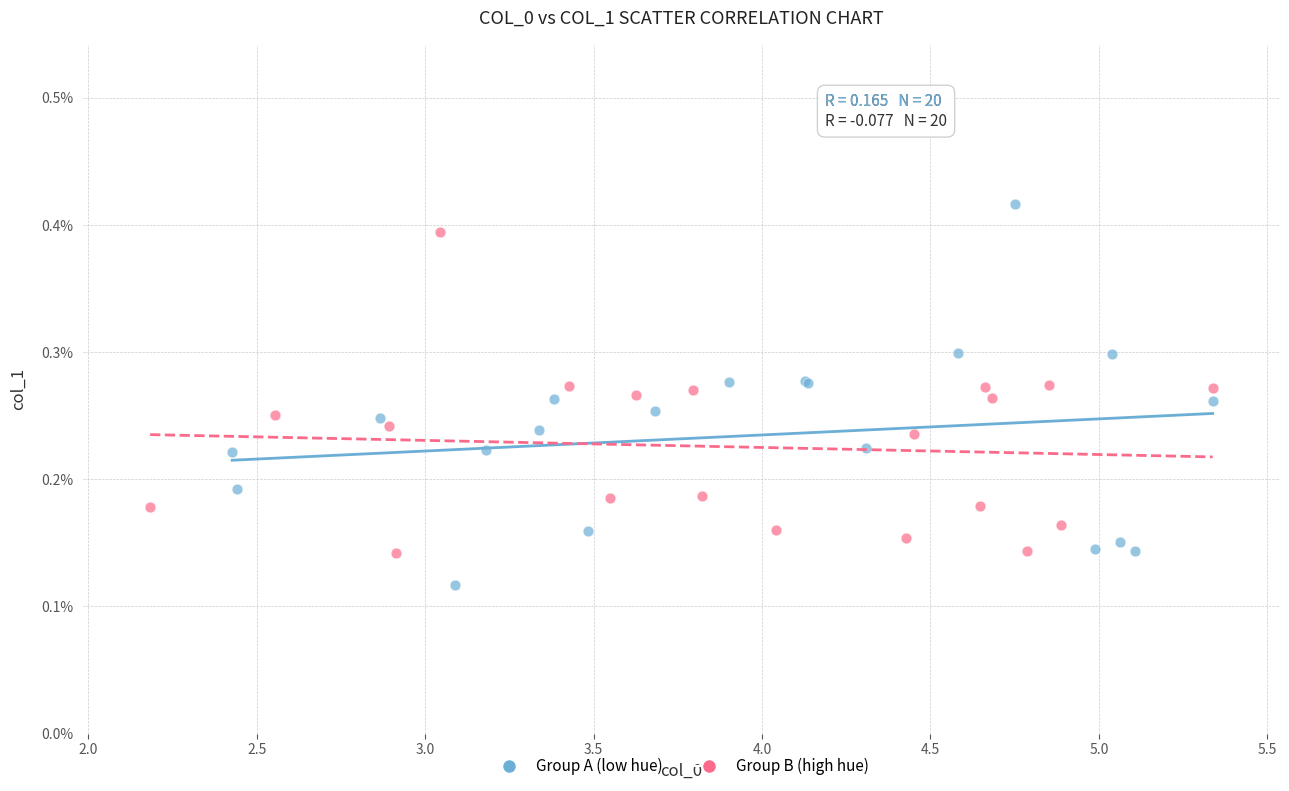

What are all the series names shown in the legend?

Group A (low hue), Group B (high hue)